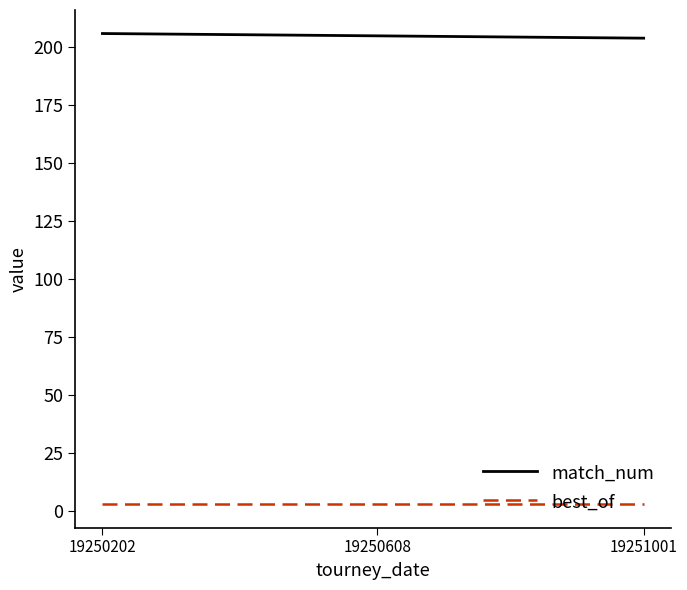

Count the number of categories in the chart.

3